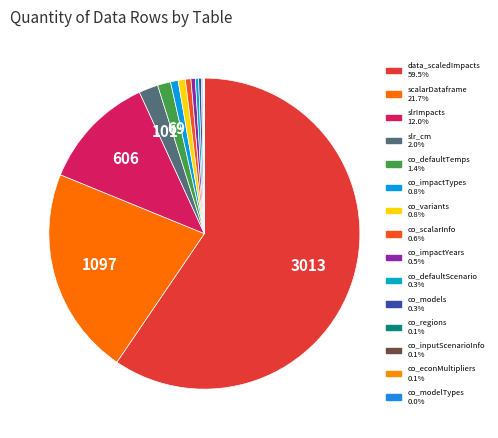

Which category accounts for the majority?

data_scaledImpacts